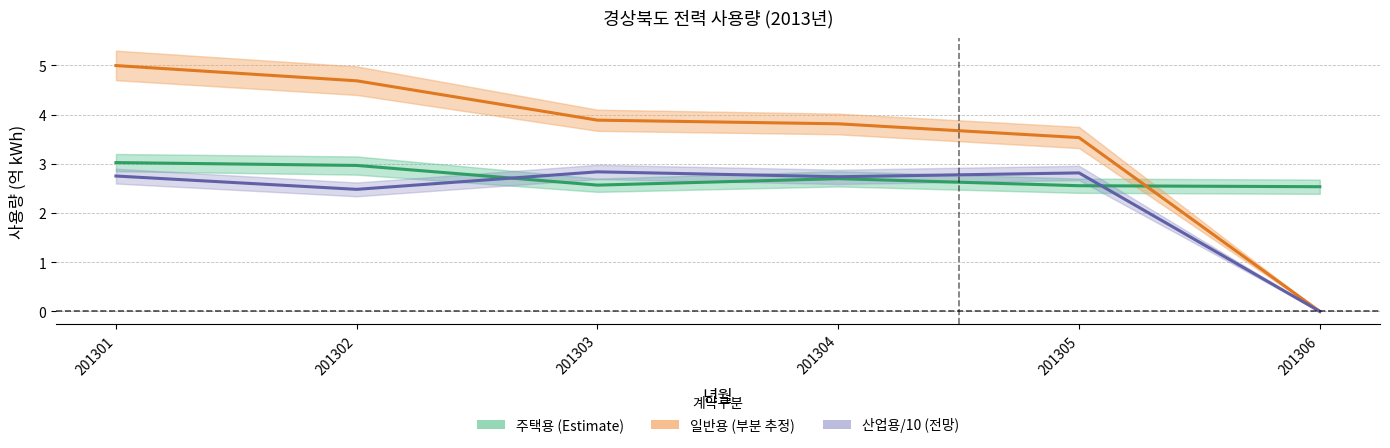

What is the difference between the 주택용 (Estimate) values at 201303 and 201301?

0.5